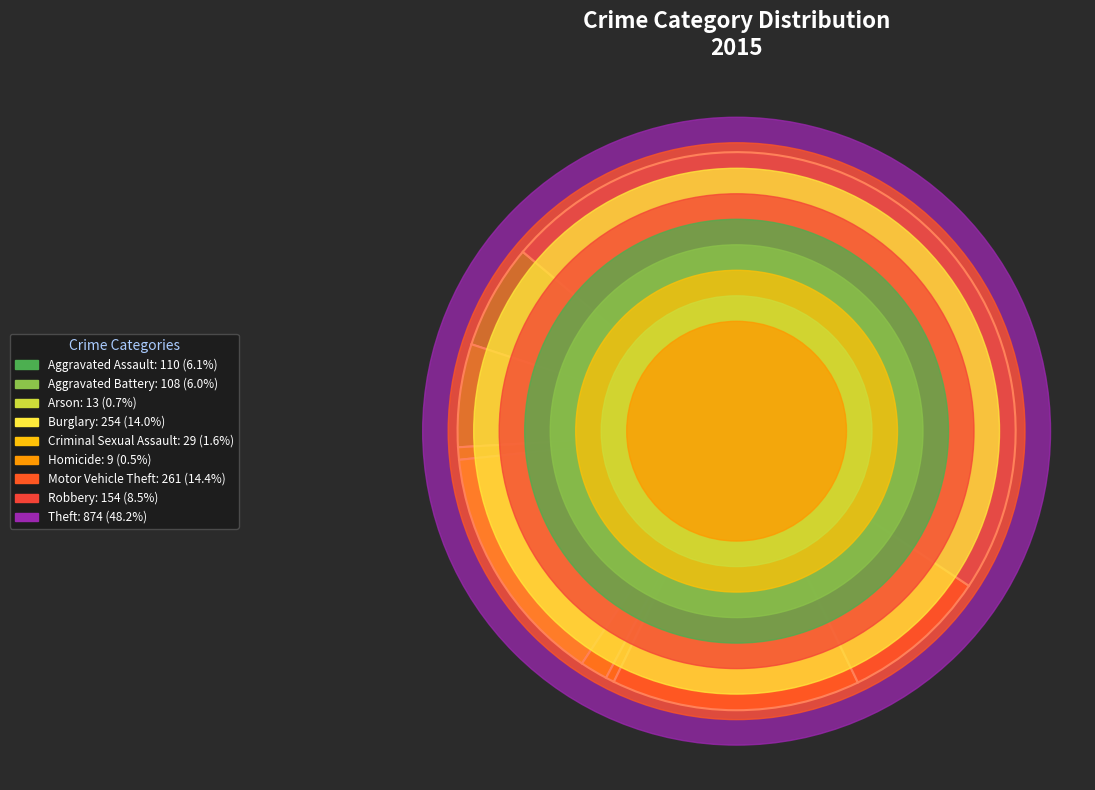

The Aggravated Battery slice represents 1% of the pie. True or false?

False